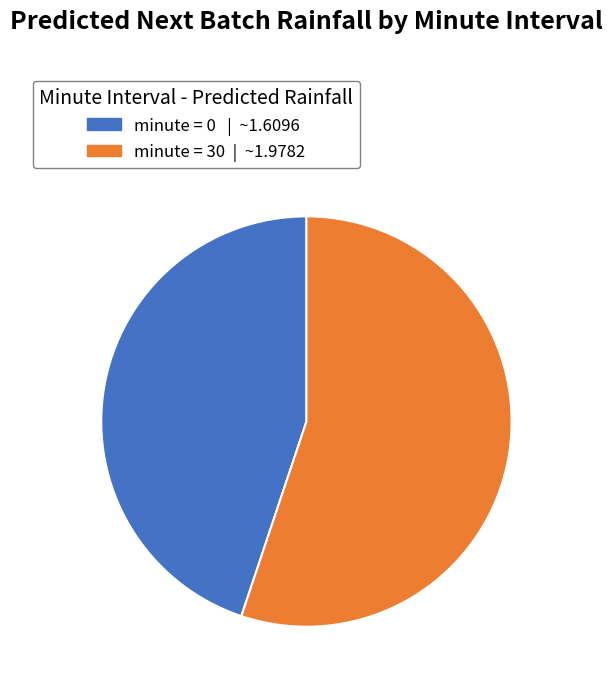

Which category has the smallest portion of the pie?

minute = 0 | ~1.6096